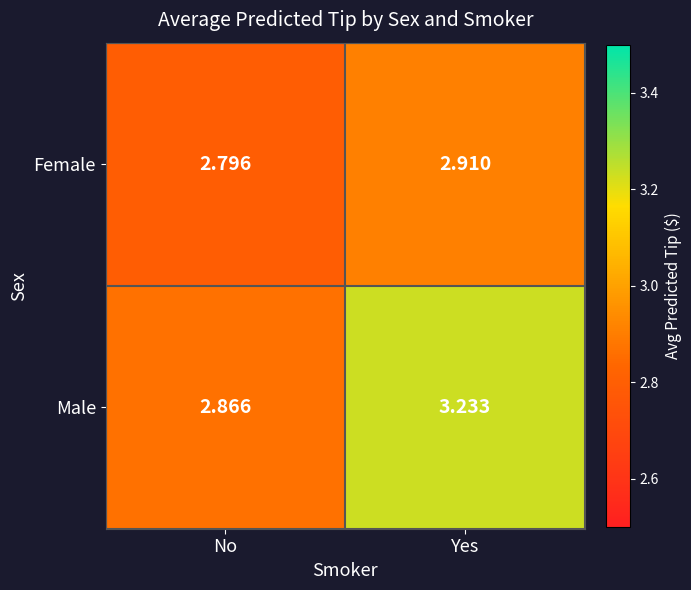

Which series has the widest spread of values?

Male